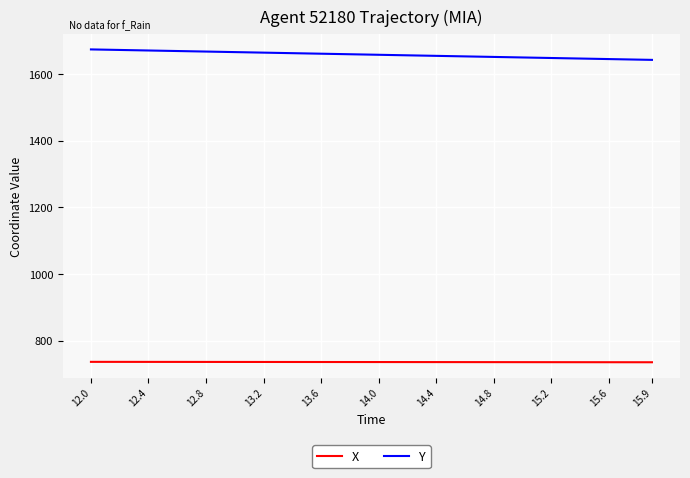

List the series in order of their overall mean, lowest first.

X, Y